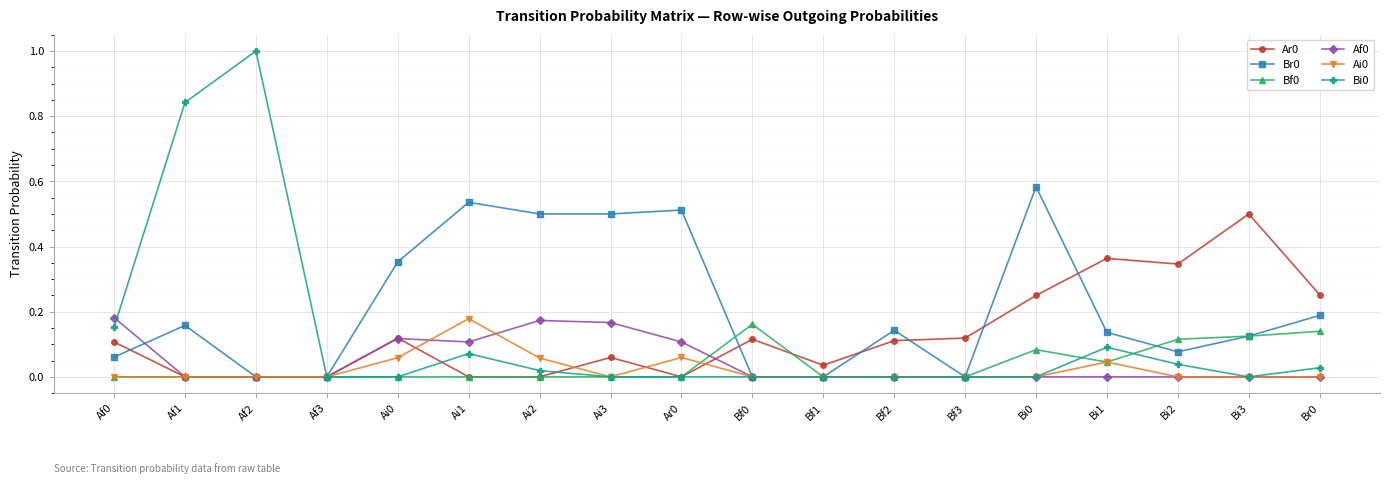

What is the total value across all series at Ai3?

0.7